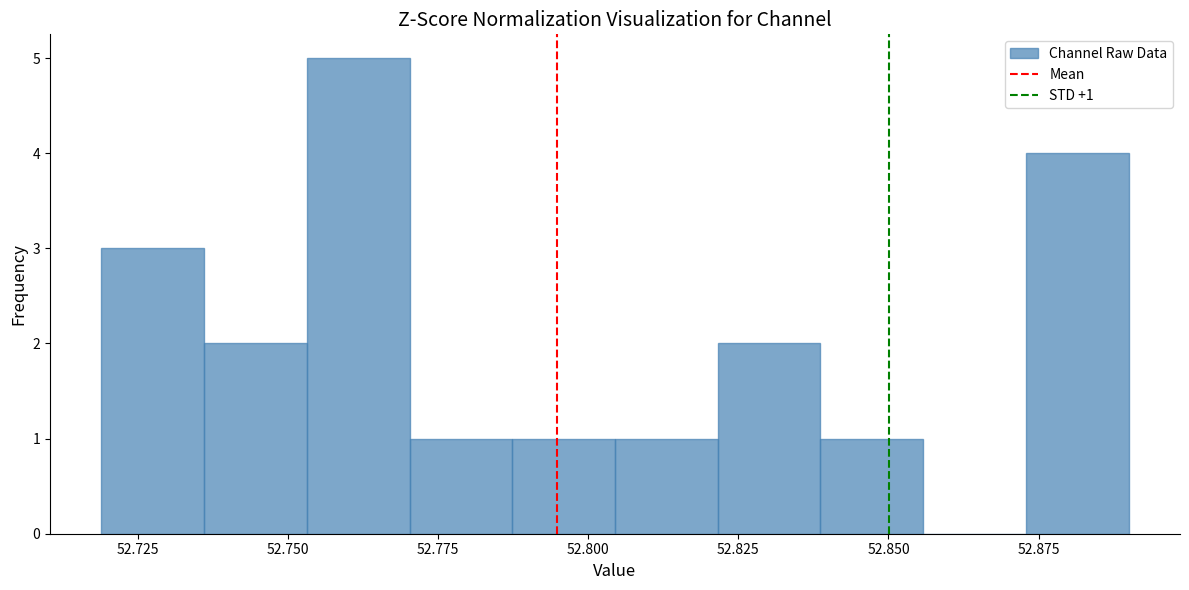

Read against the x-axis, roughly where is the centre of the tallest bar?

52.760